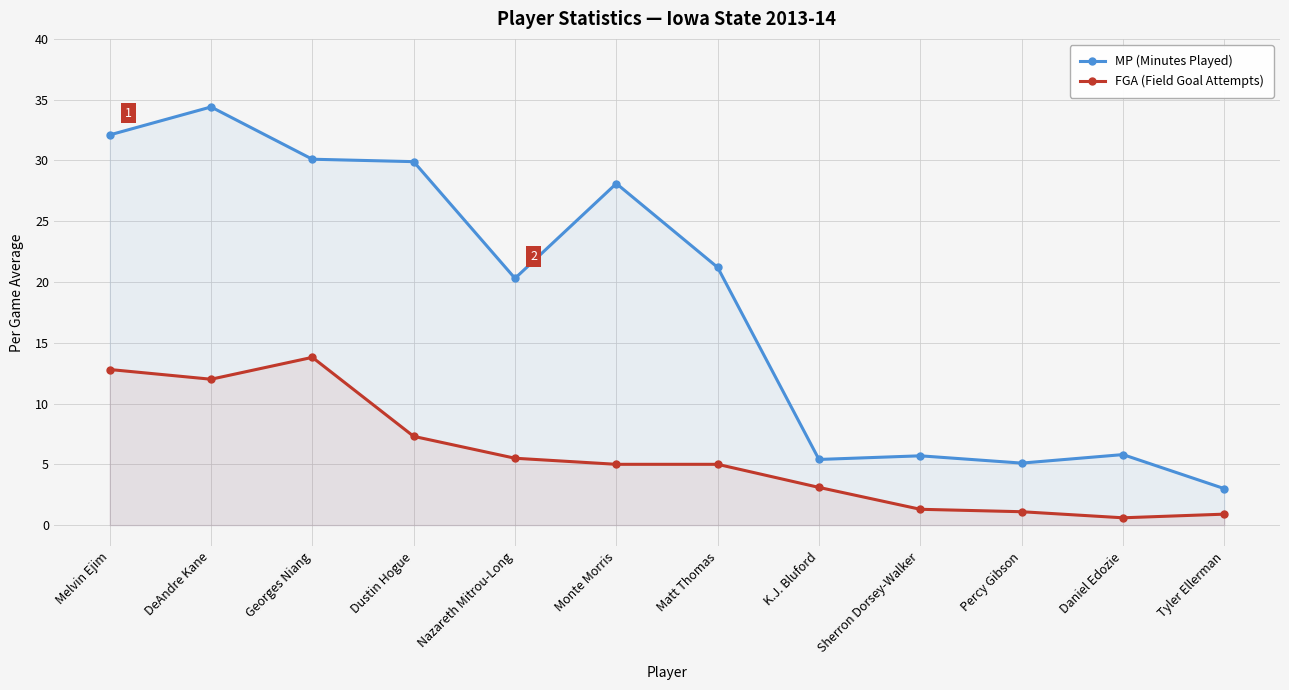

At which category does MP (Minutes Played) reach its first local valley?

Nazareth Mitrou-Long